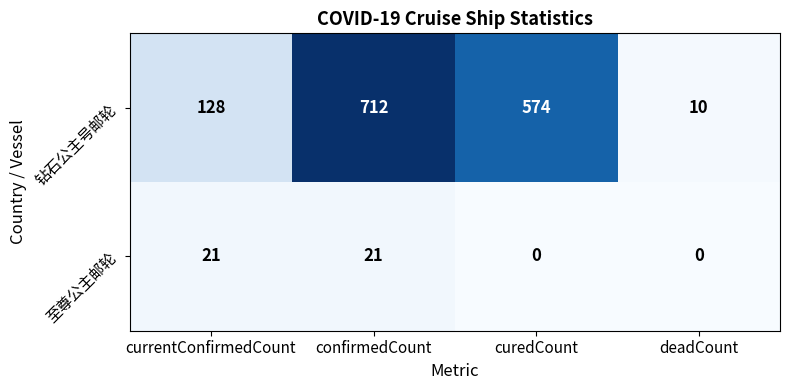

The 钻石公主号邮轮 series shows 186 at confirmedCount. True or false?

False